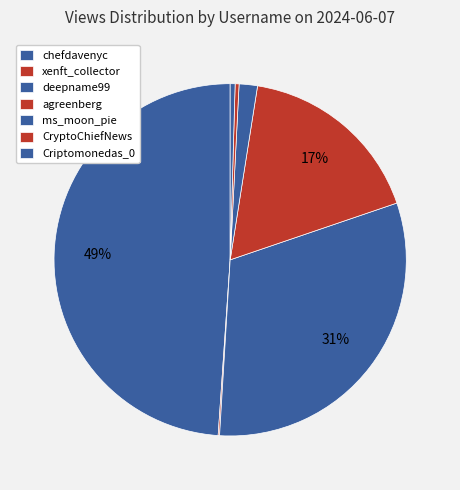

What percentage is the agreenberg slice, to the nearest percent?

17%